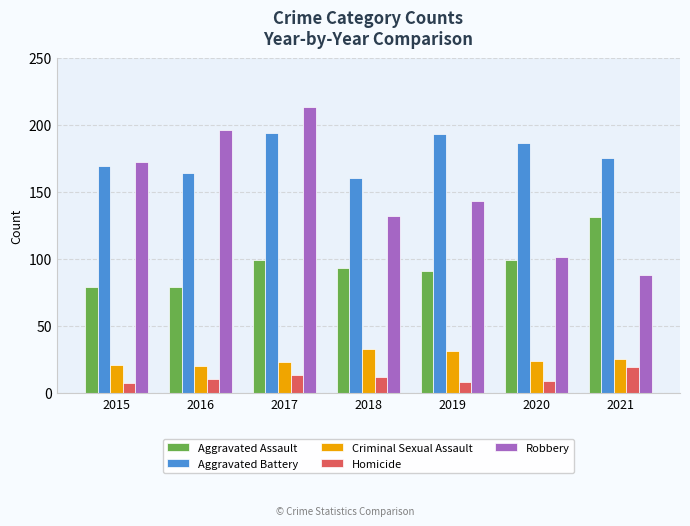

True or false: Aggravated Battery has a value of 169 at 2015.

True